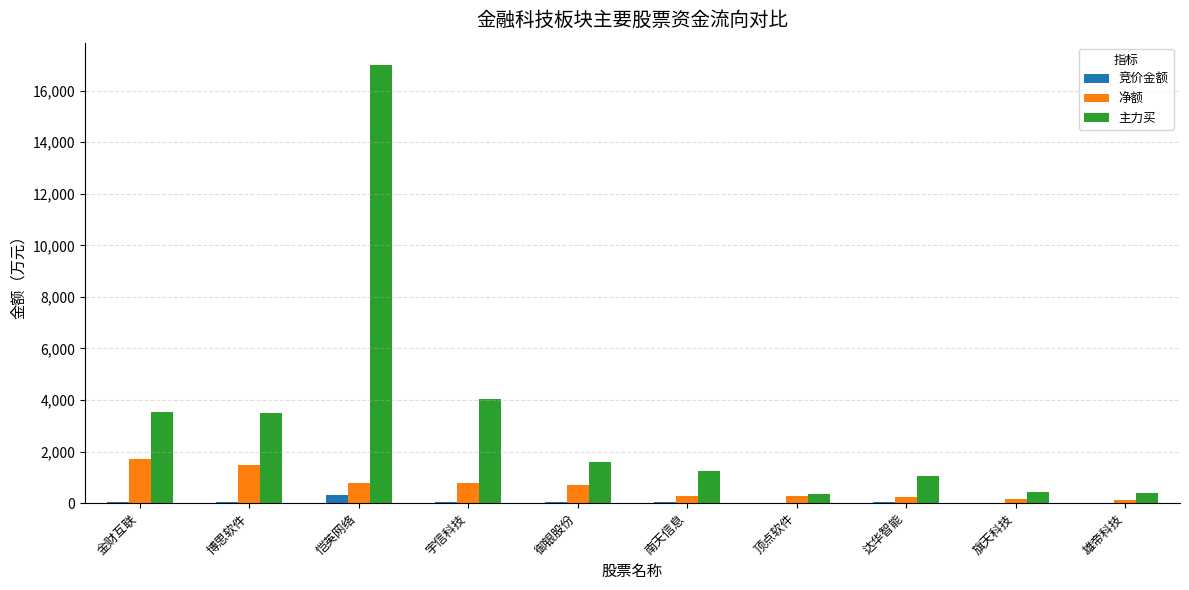

Which series has the widest spread of values?

主力买